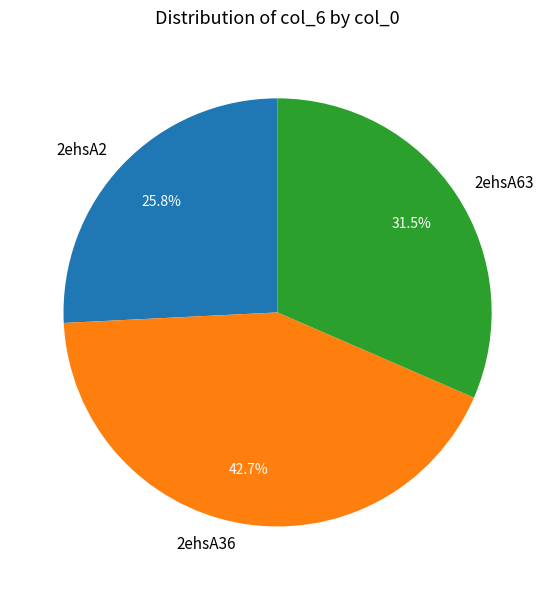

To the nearest percent, what is the average slice percentage?

33%